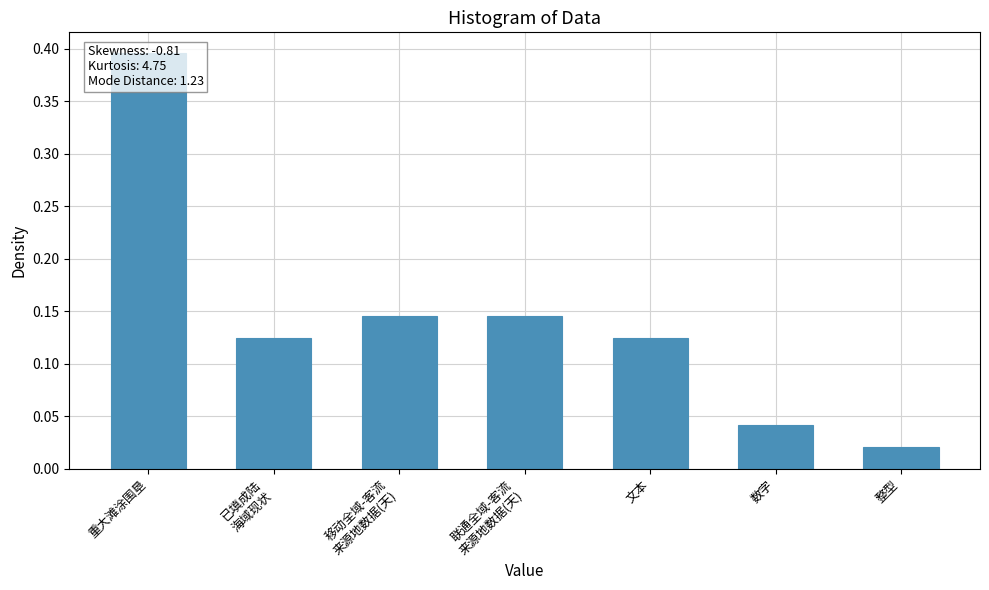

What is the difference between the maximum and minimum values?

0.4